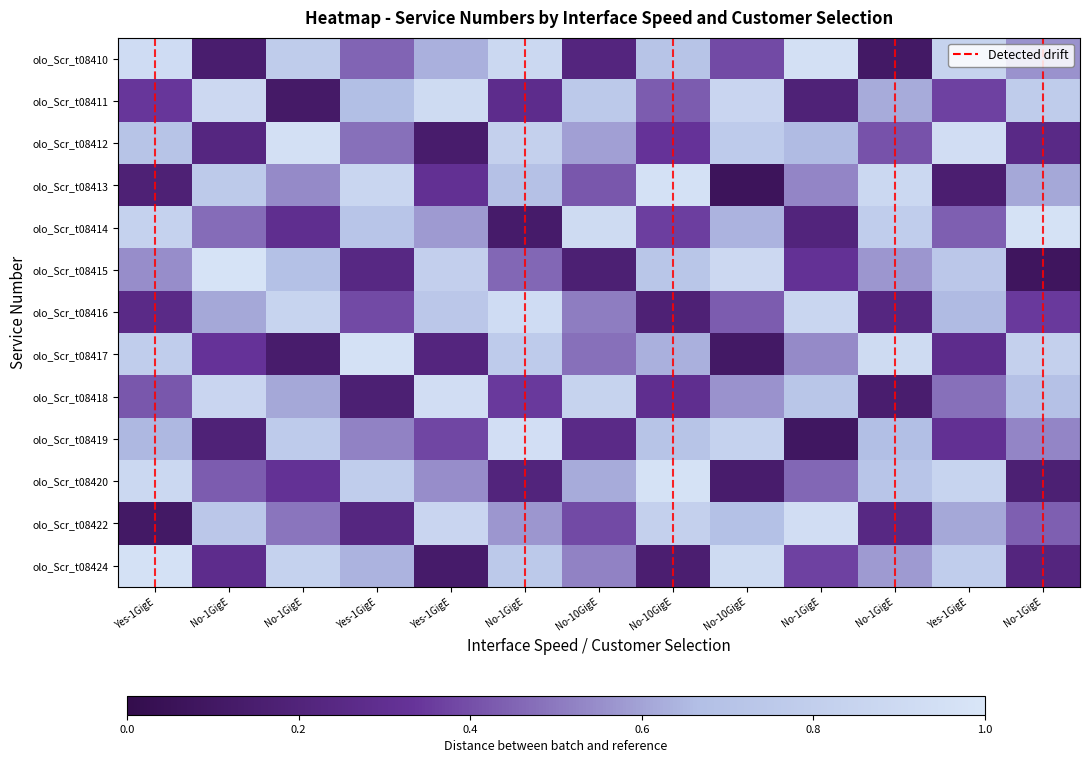

Which series has the largest total across all categories?

Row 1